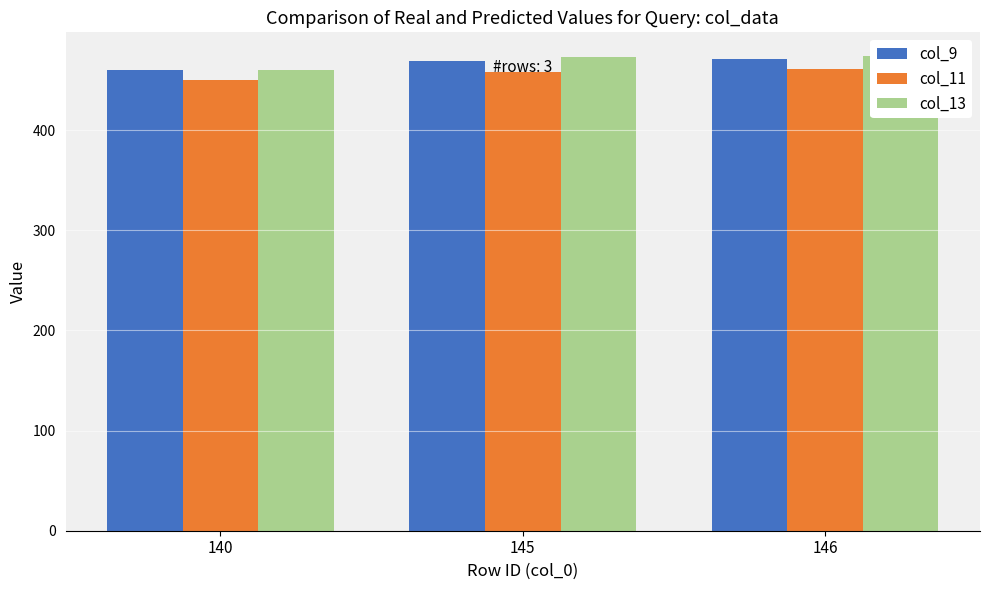

Which label corresponds to the smallest value in the chart?

140